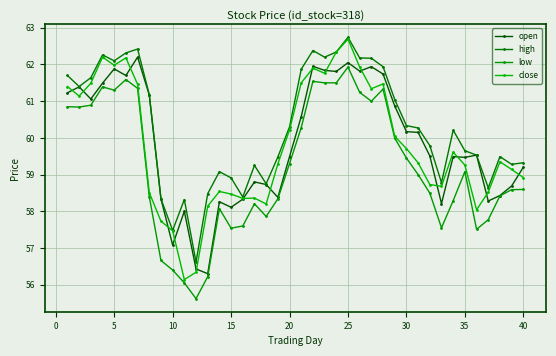

How many values in the close series are below 59?

16